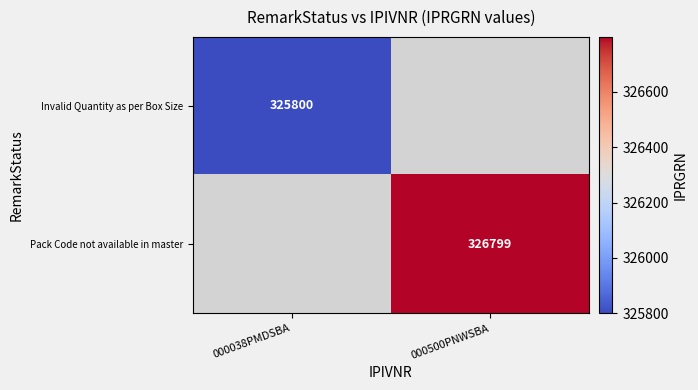

The Pack Code not available in master series shows 326799 at 000500PNWSBA. True or false?

True